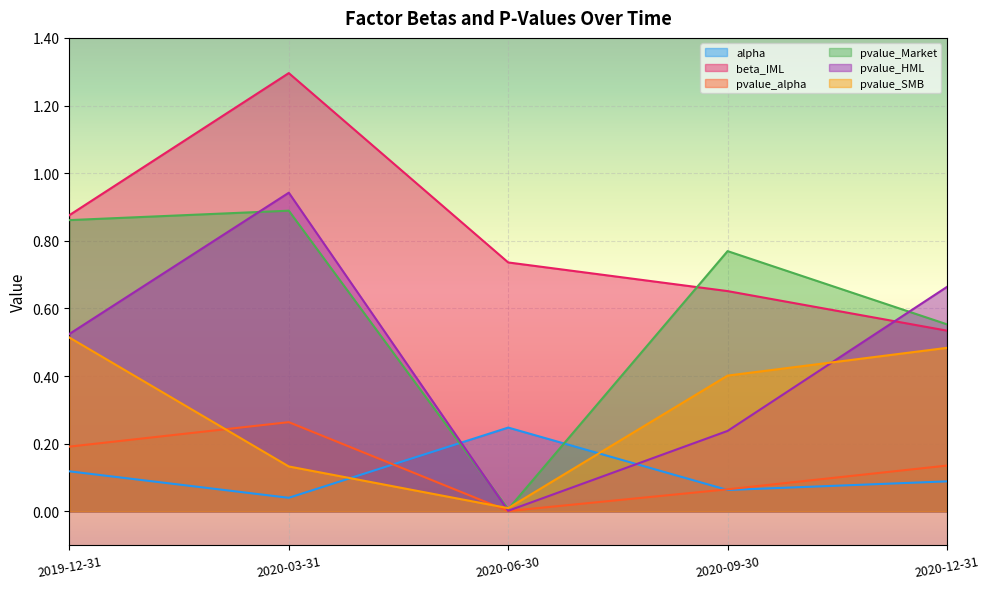

Rank the series at 2020-03-31 from lowest to highest value.

alpha, pvalue_SMB, pvalue_alpha, pvalue_Market, pvalue_HML, beta_IML